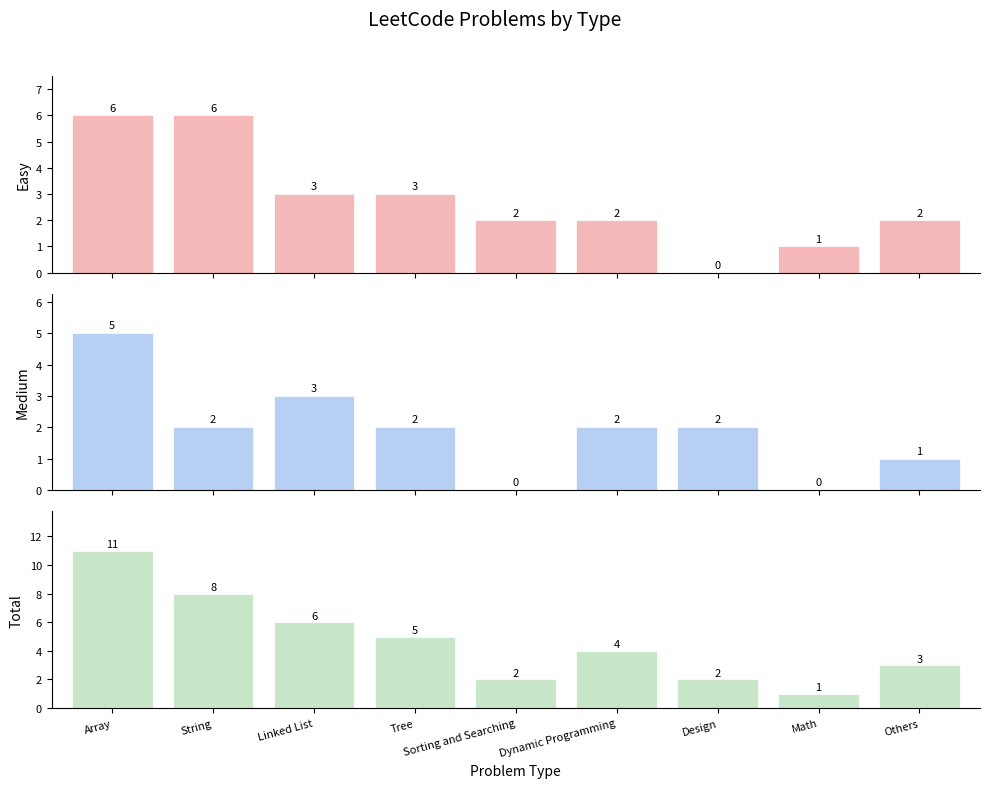

What is the lowest value of the Total series?

1